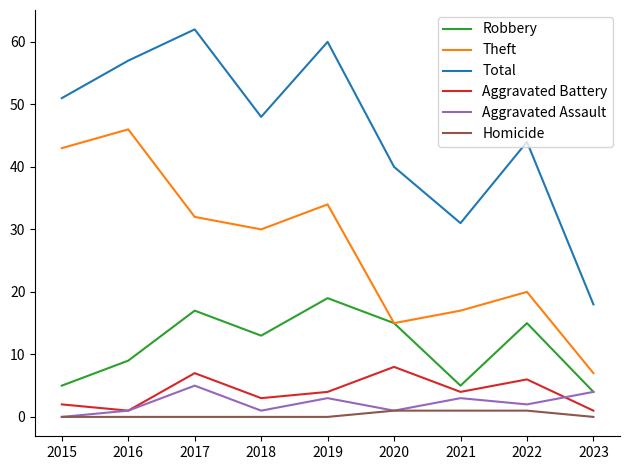

The Theft series shows 4 at 2023. True or false?

False